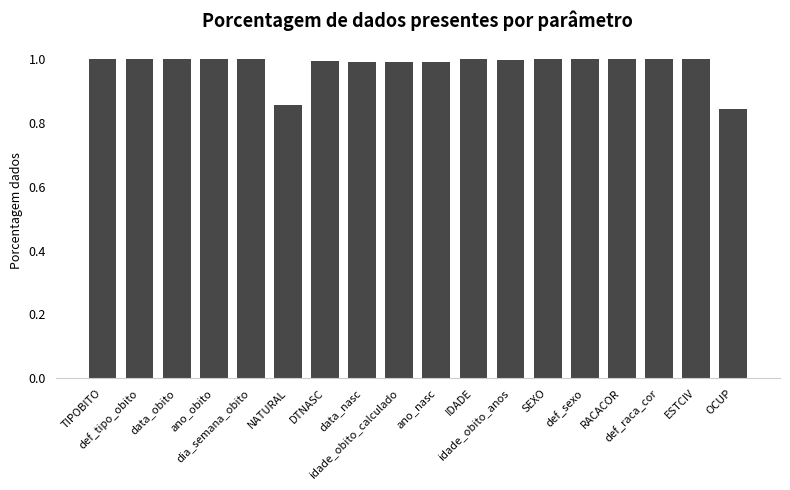

Read the value at TIPOBITO.

1.0